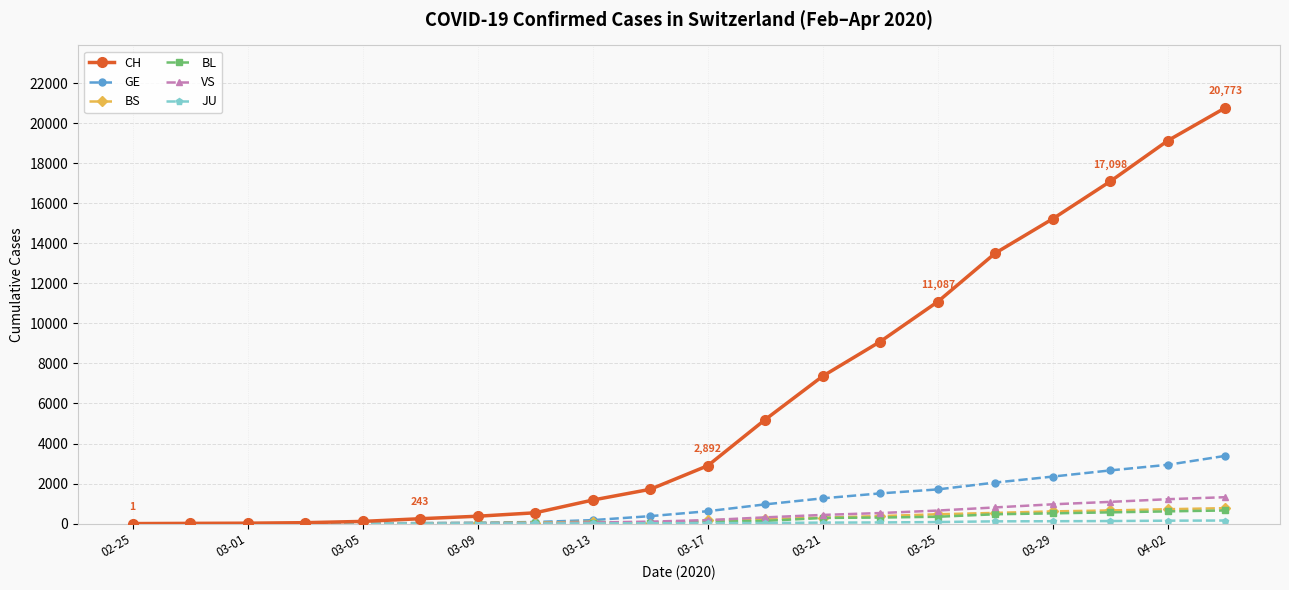

At how many categories does at least one series exceed 15469?

3